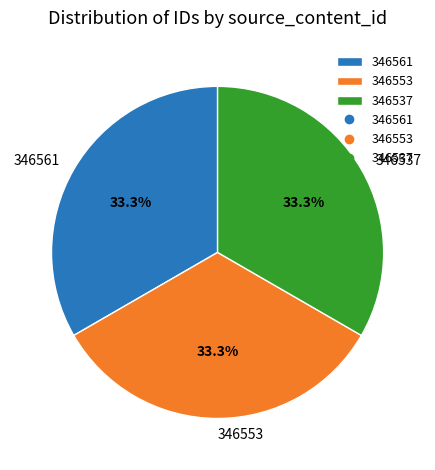

Combined, do 346537 and 346553 account for over 50%?

Yes